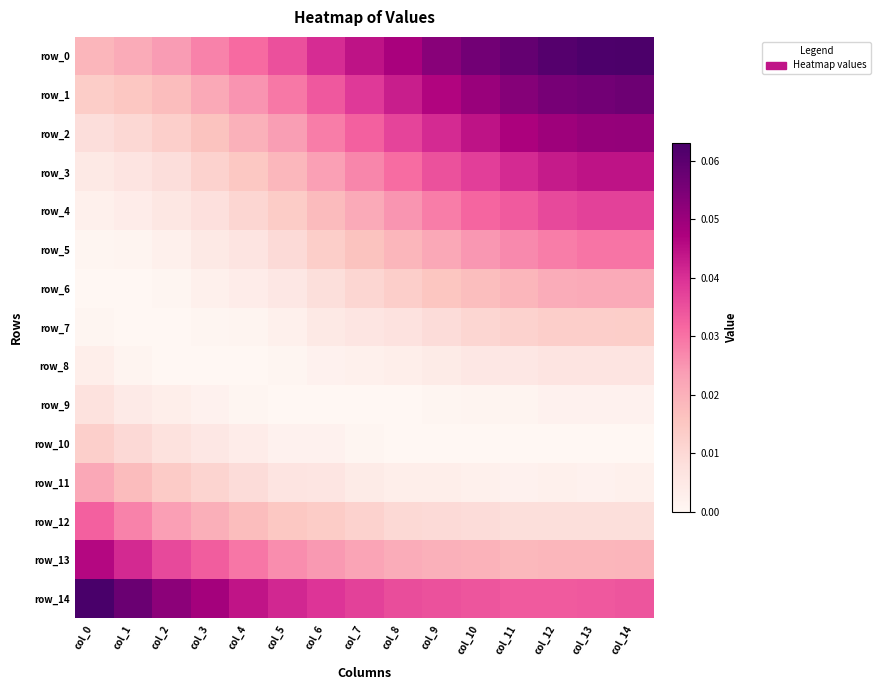

Rank the series at col_14 from highest to lowest value.

row_0, row_1, row_2, row_3, row_4, row_14, row_5, row_6, row_13, row_7, row_12, row_8, row_11, row_9, row_10